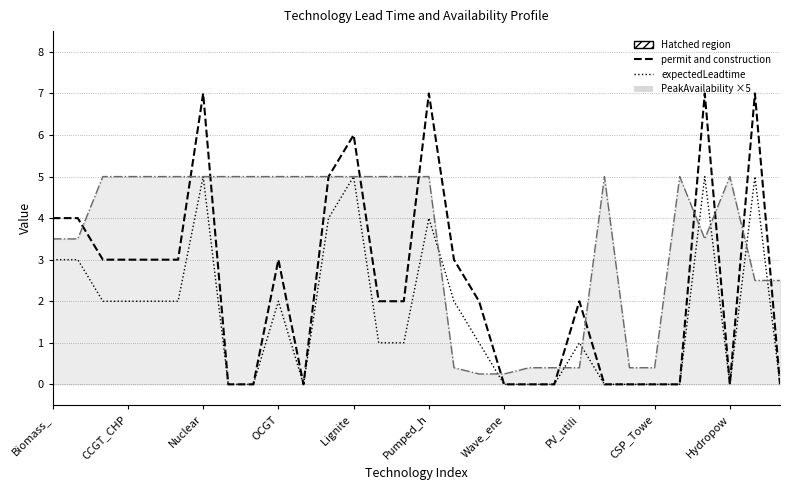

What is the label of the 20th point from the right?

10